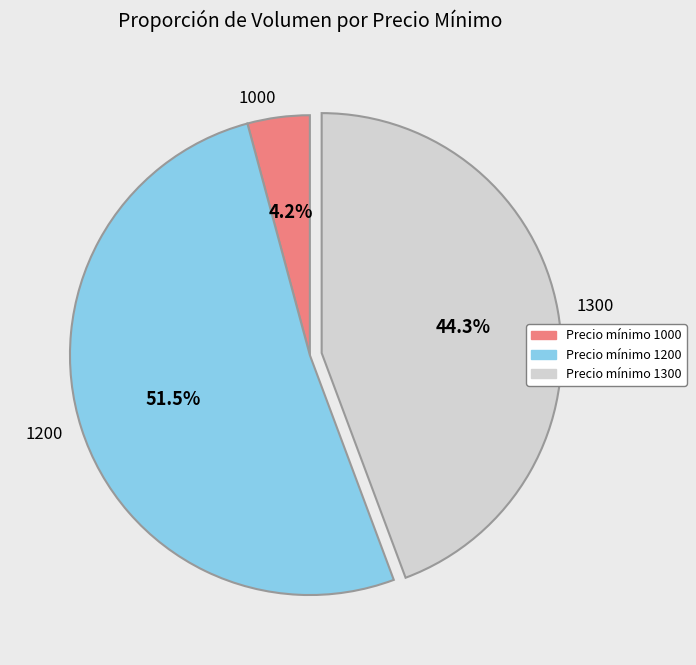

How many slices are in this pie chart?

3